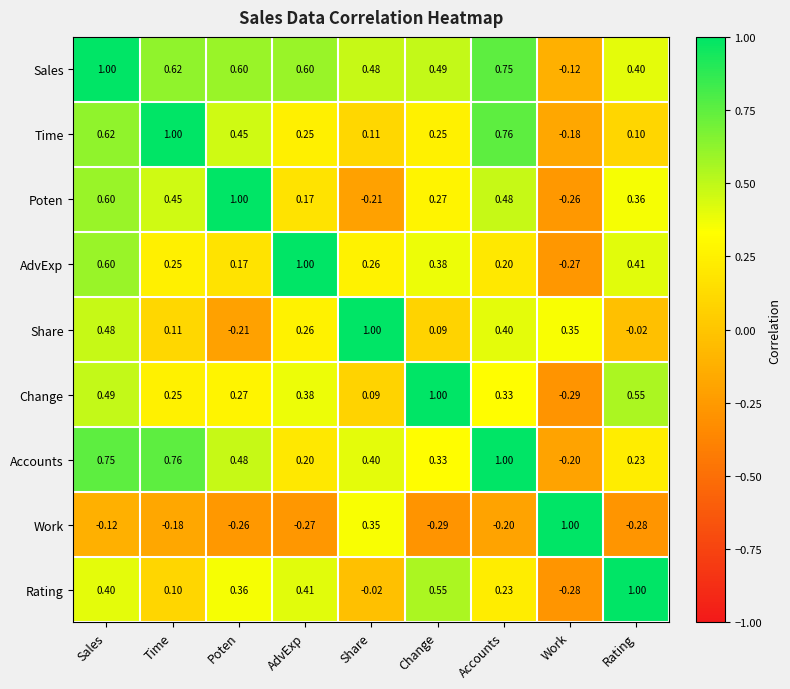

At which label does Change first exceed 0?

Sales